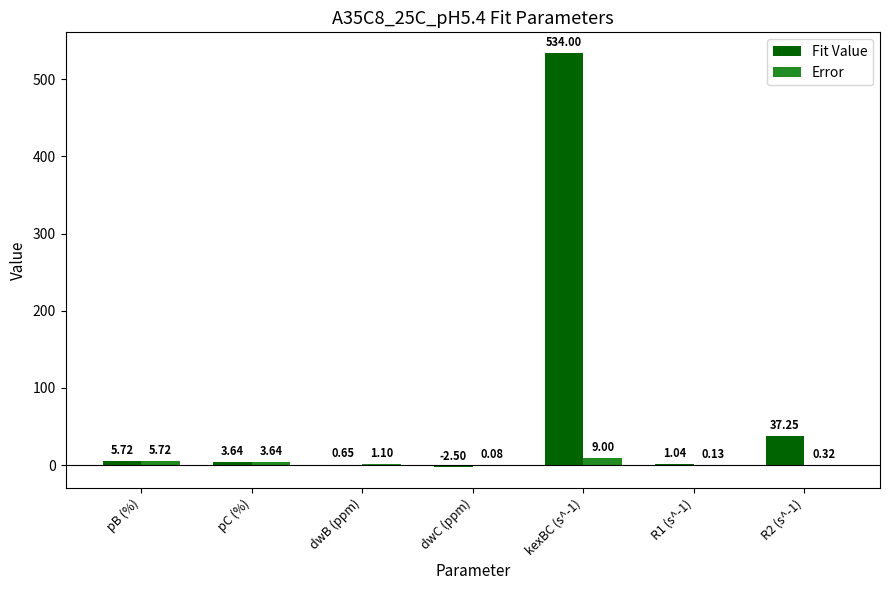

Are the bars horizontal?

No